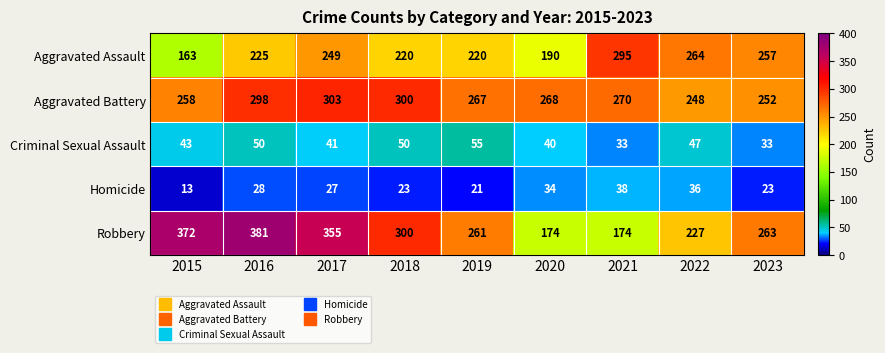

What is the difference between the second highest and minimum values in the Aggravated Assault series?

101